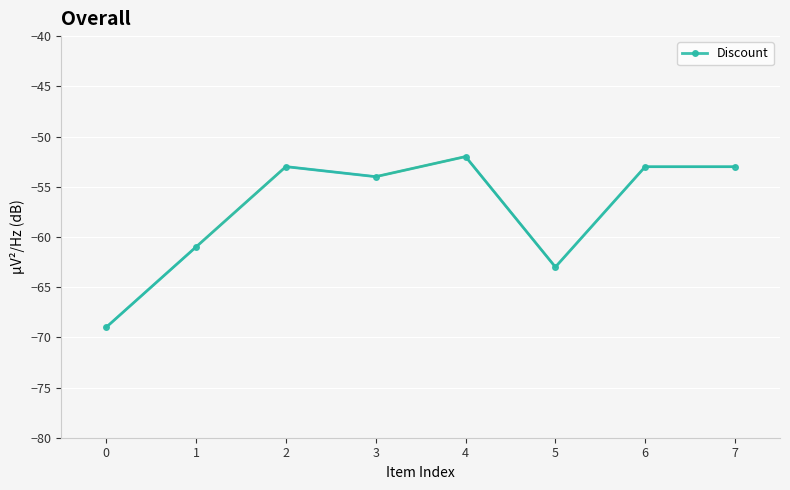

What is the sum of all values?

-458